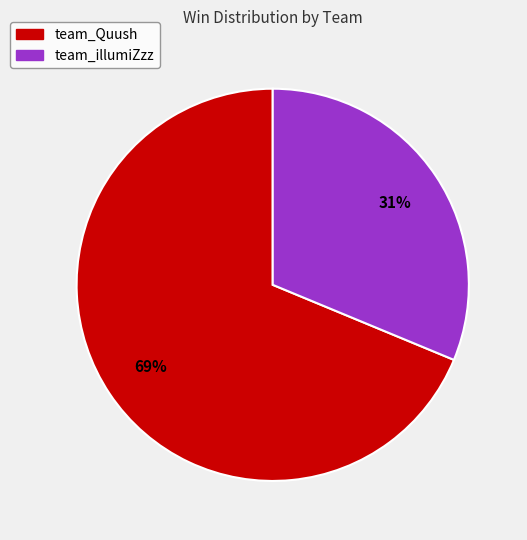

Approximately how many times larger is the value at team_Quush compared to team_illumiZzz?

2.2